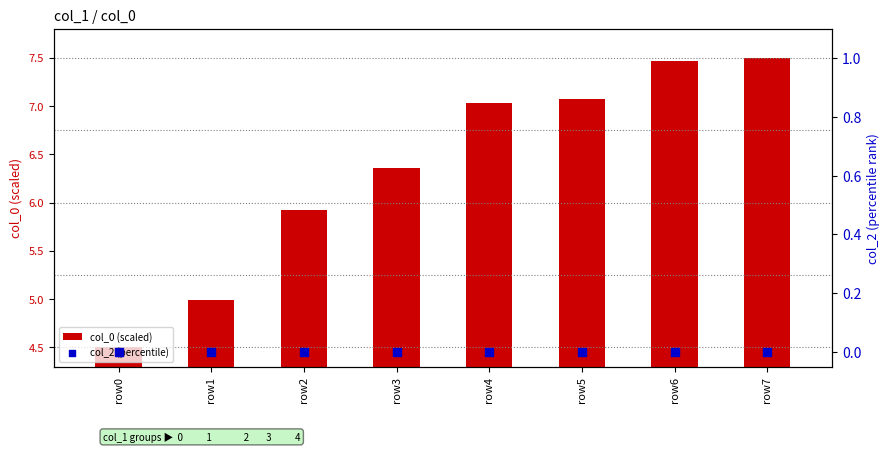

What is the total value across all series at row3?

6.4